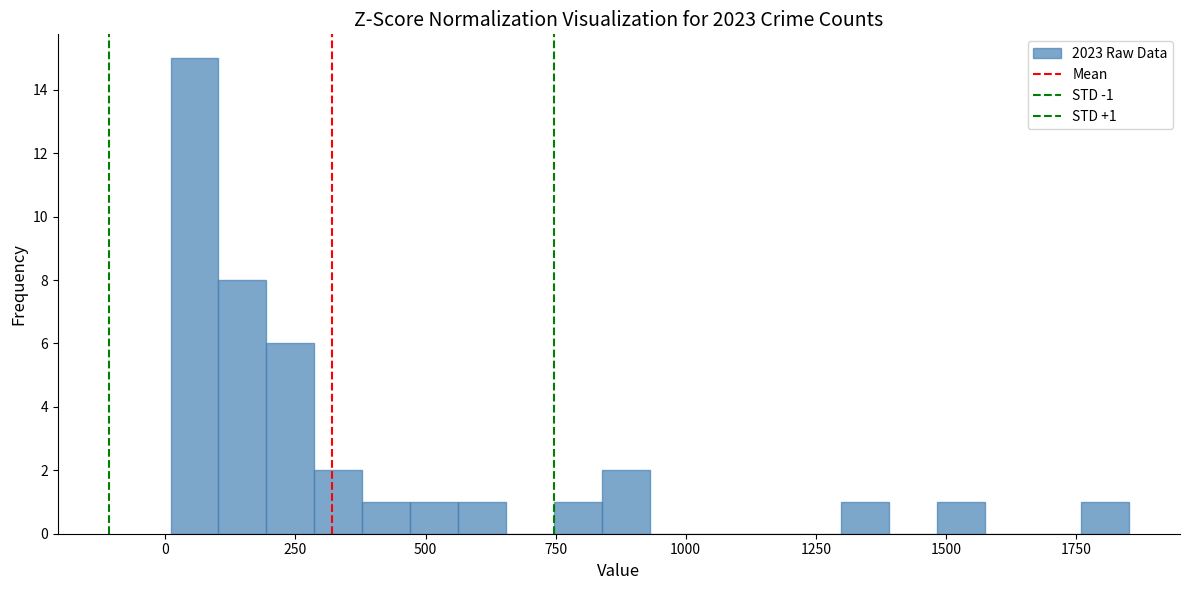

Read against the x-axis, roughly where is the centre of the tallest bar?

50